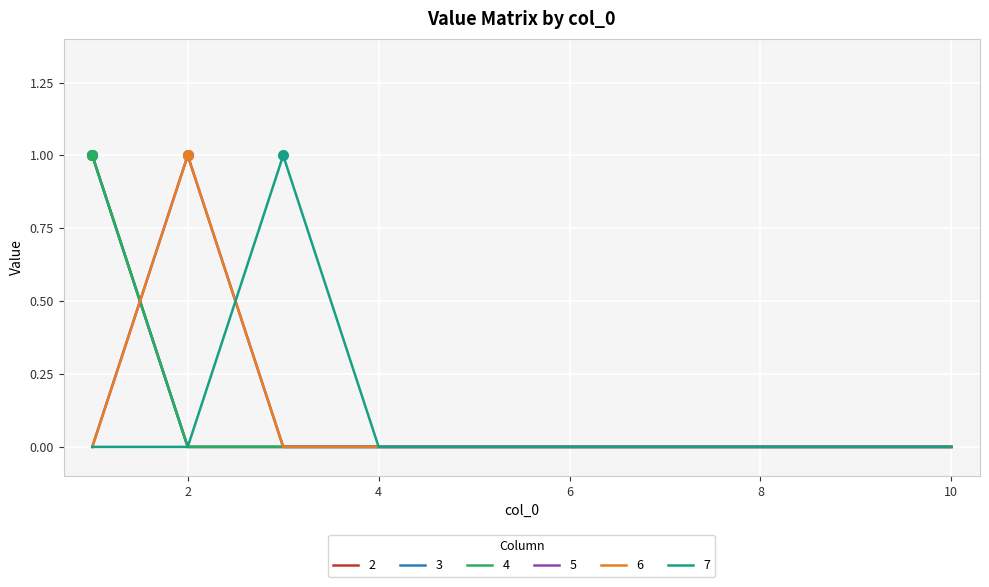

Does the chart display data point markers on the line(s)?

No